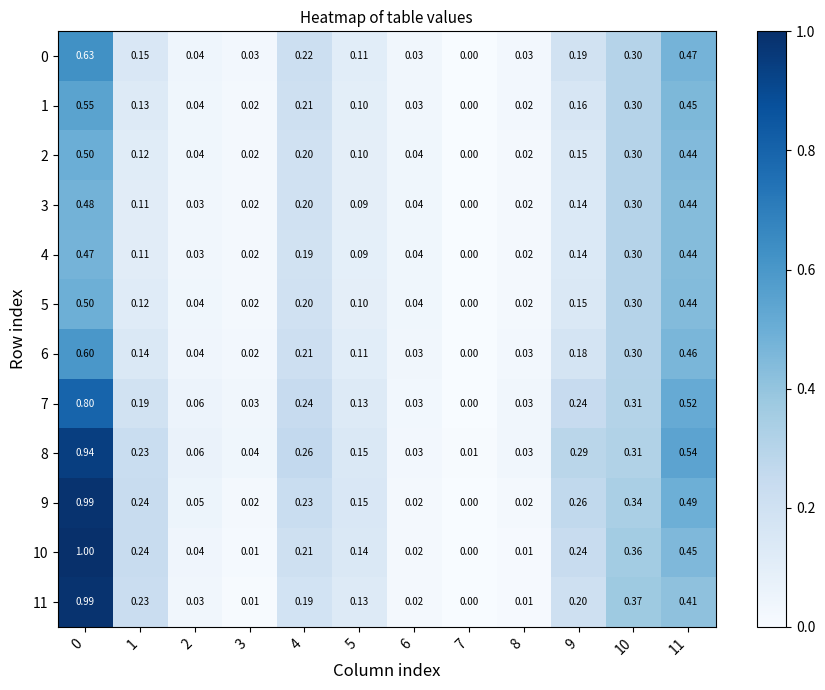

Is the value of 1 at 6 greater than the value of 2 at 2?

No